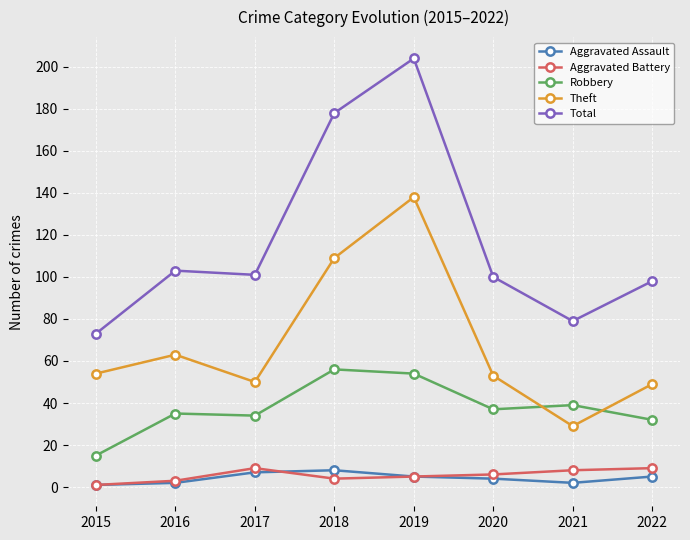

Rank the series at 2017 from lowest to highest value.

Aggravated Assault, Aggravated Battery, Robbery, Theft, Total